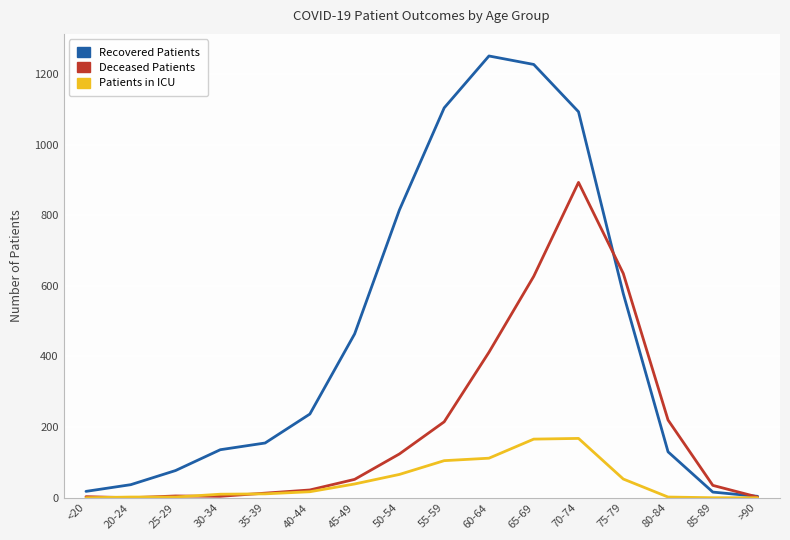

True or false: Recovered Patients and Deceased Patients intersect in this chart.

True